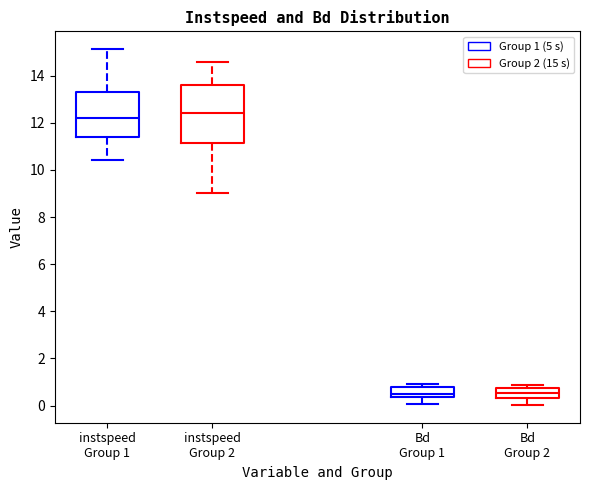

Reading left to right, transcribe this box plot: for each box, give where its median line is, the range the box spans, and where its two whiskers end, as read against the y-axis. The values are not printed on the chart, so give them approximately, as read against the axis.

instspeed Group 1: median 12.2, box 11.4 to 13.4, whiskers 10.4 to 15.2
instspeed Group 2: median 12.4, box 11.2 to 13.6, whiskers 9.0 to 14.6
Bd Group 1: median 0.4 (inside the box), box 0.4 to 0.8, whiskers 0.0 to 1.0
Bd Group 2: median 0.6, box 0.4 to 0.8, whiskers 0.0 to 0.8 (just above the box's upper edge)